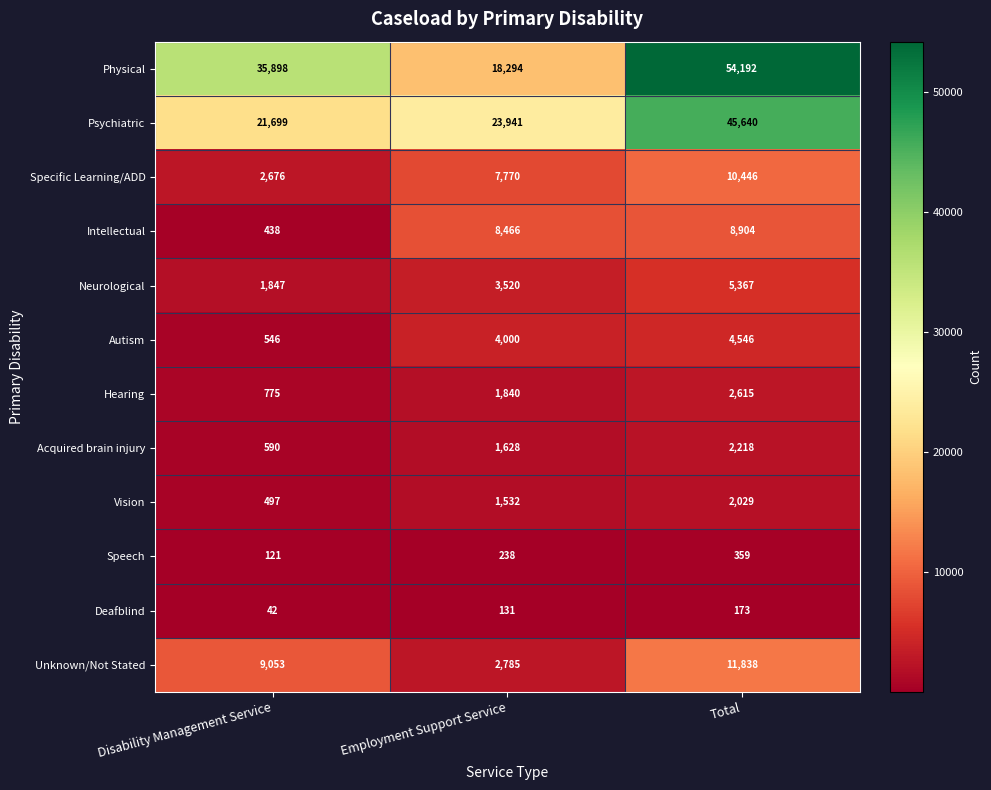

What is the difference between the Unknown/Not Stated values at Employment Support Service and Total?

9053